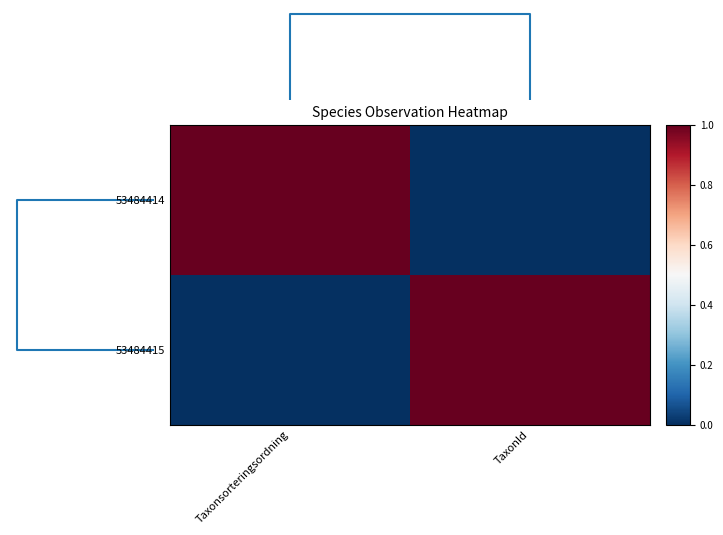

At which category is the sum across all series the highest?

Taxonsorteringsordning